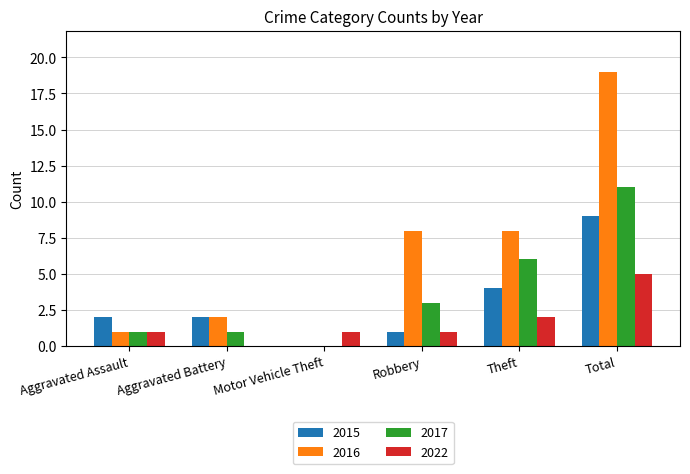

Which category has the highest value across all series?

Total